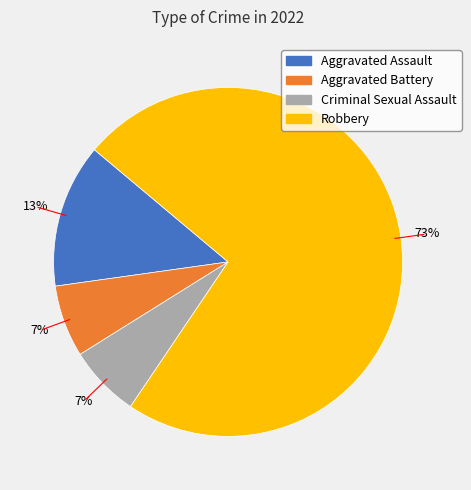

True or false: Criminal Sexual Assault accounts for 7% of the total.

True